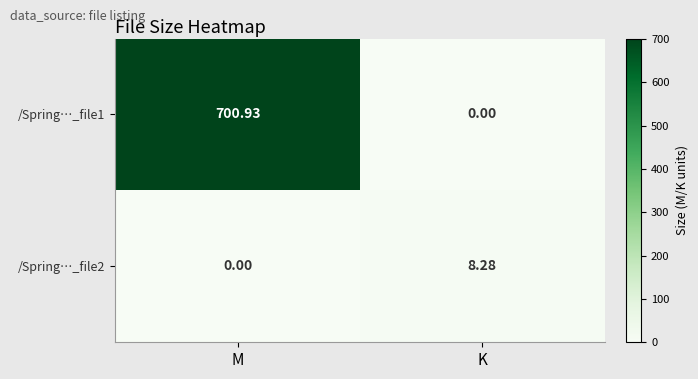

How many data points does each series have?

2